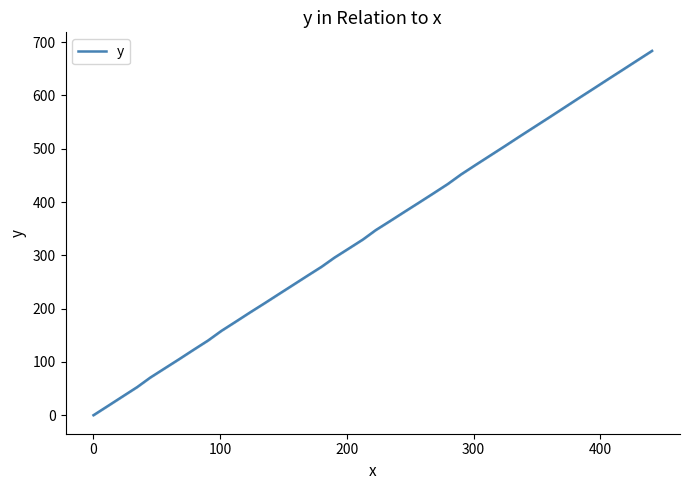

What is the highest value of the y series?

683.8